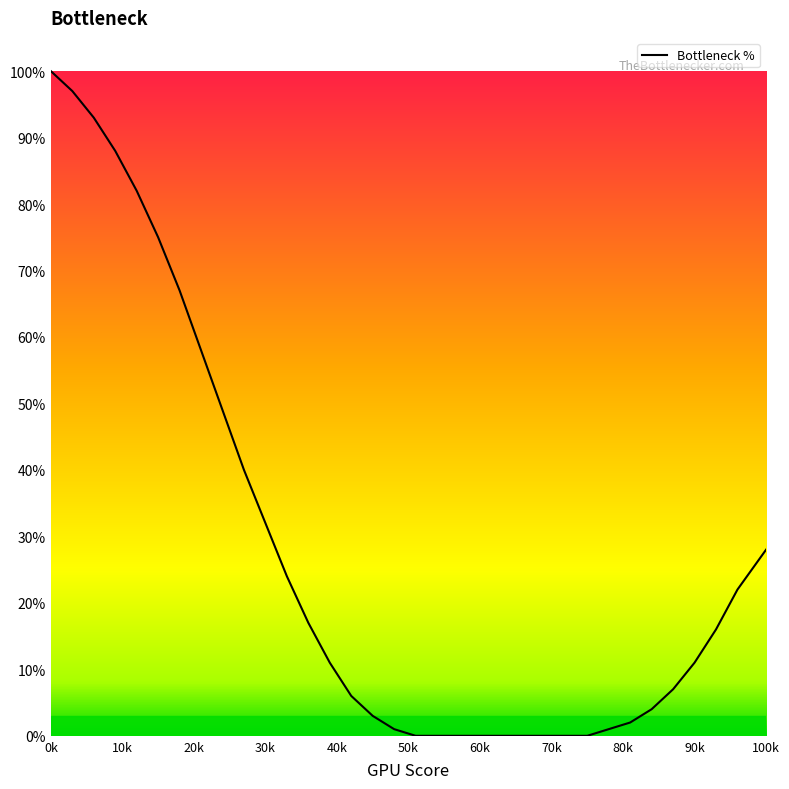

What is the difference between the maximum and minimum values?

100